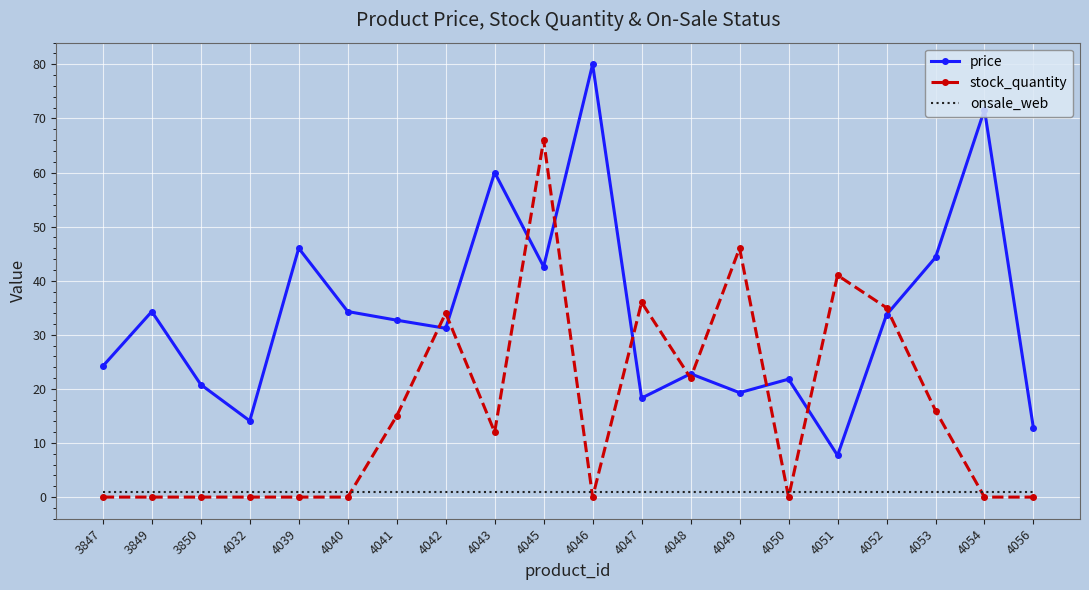

Rank the series by their maximum value, from lowest to highest.

onsale_web, stock_quantity, price